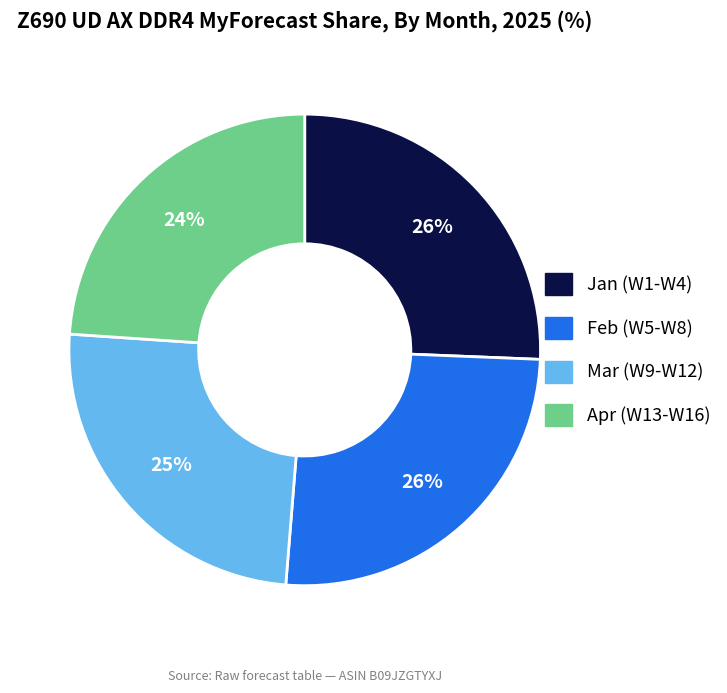

Is the sum of Mar (W9-W12) and Feb (W5-W8) greater than half?

Yes